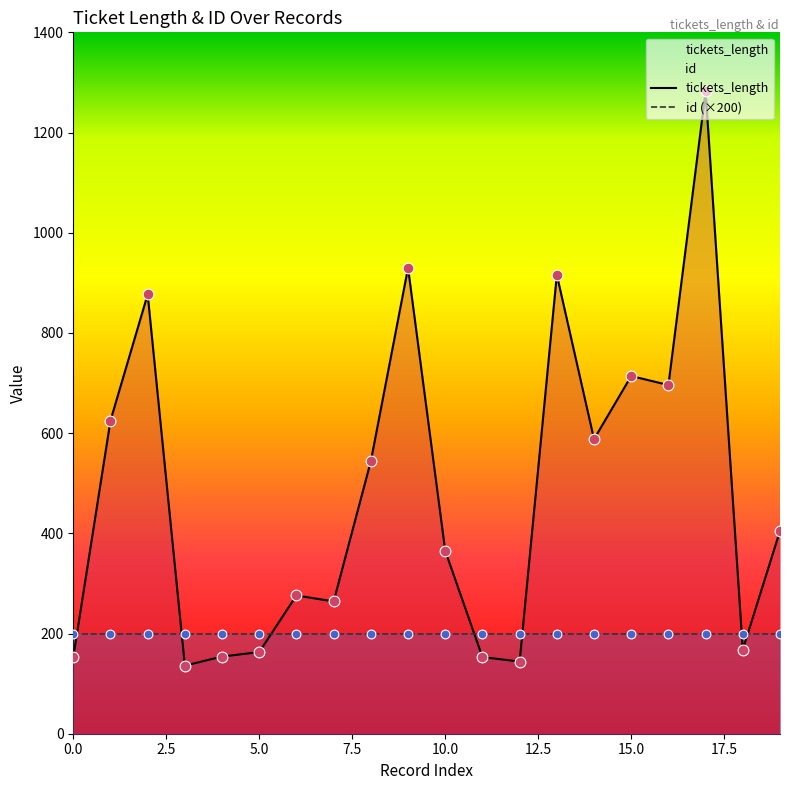

Approximately how many times larger is the value at 2 compared to 12?

6.1